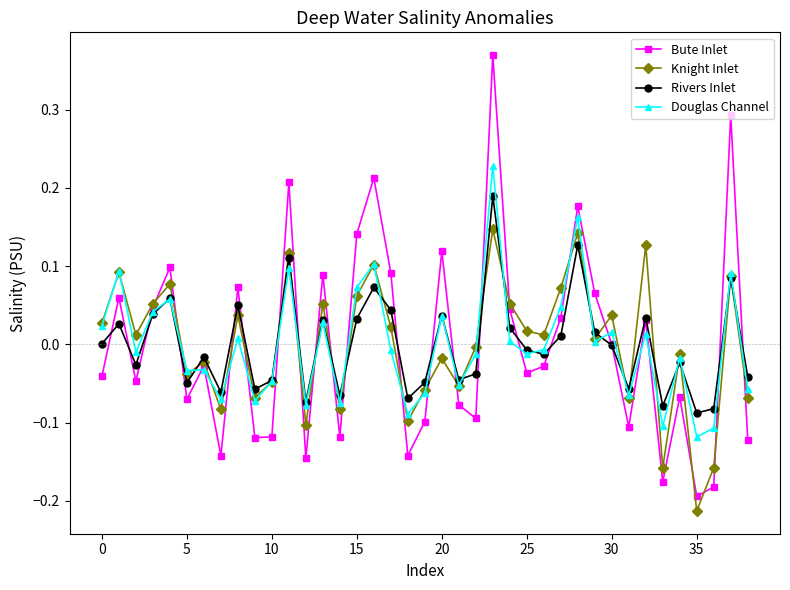

True or false: Rivers Inlet has more than 1 interior local peaks.

True